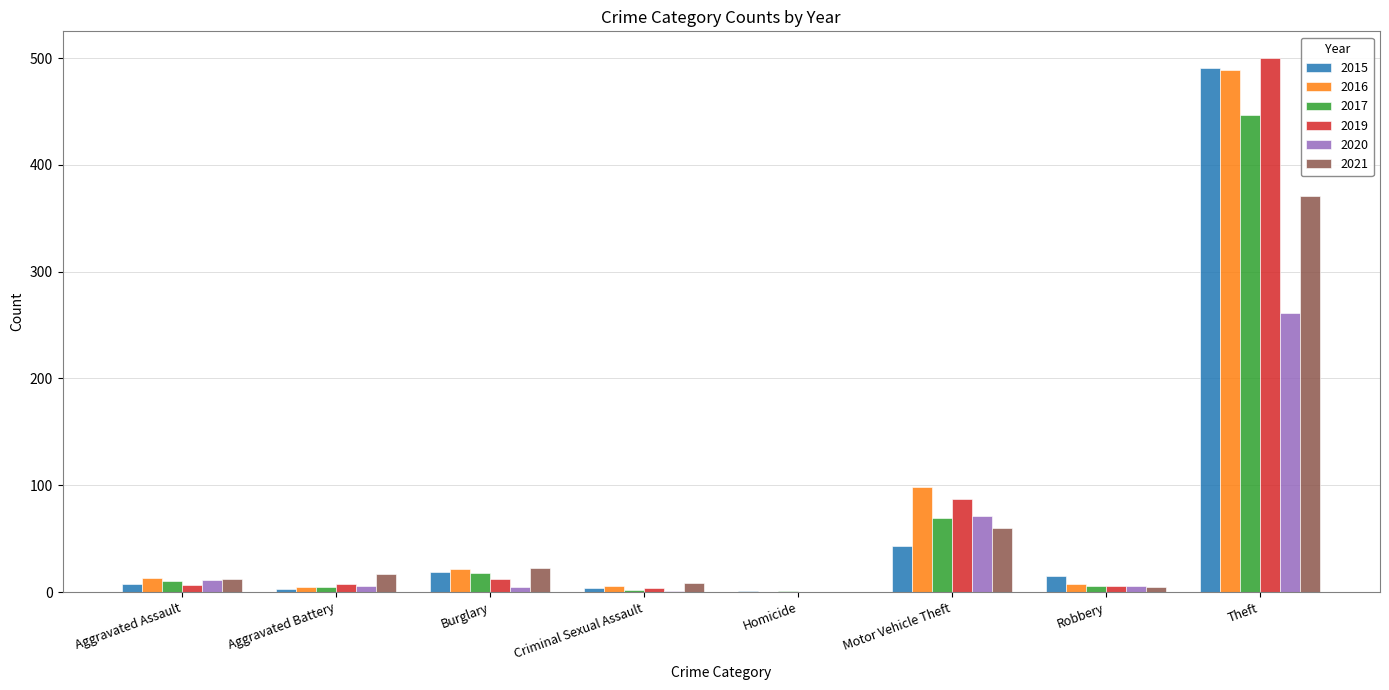

At which label does 2015 reach its peak?

Theft